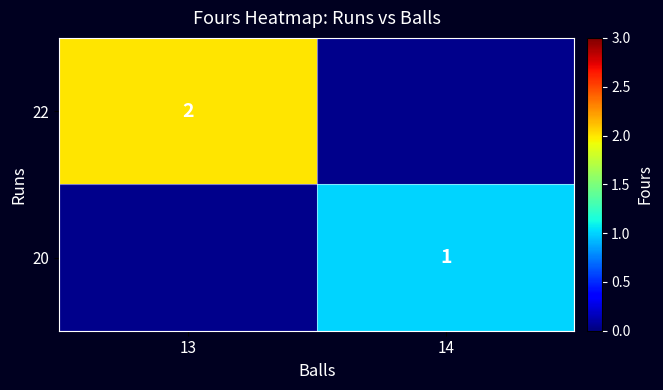

Is it true that 22 equals 1 at 13?

False